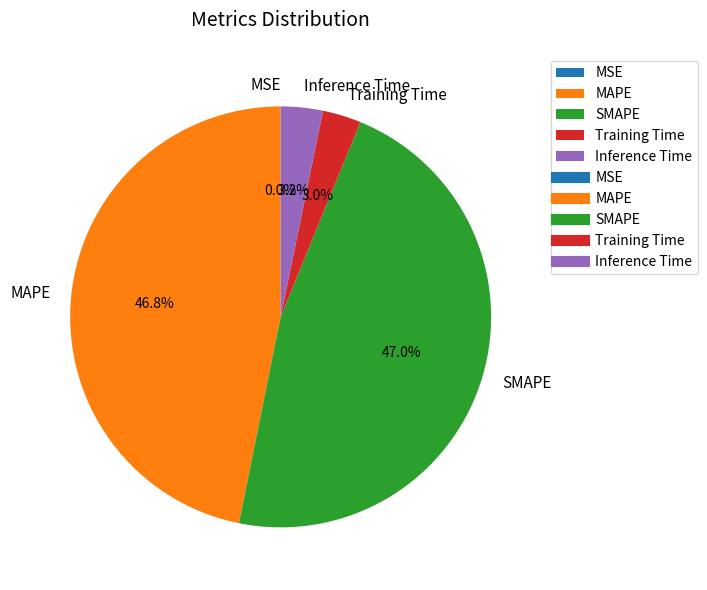

How much of the chart is everything except SMAPE?

53.0%